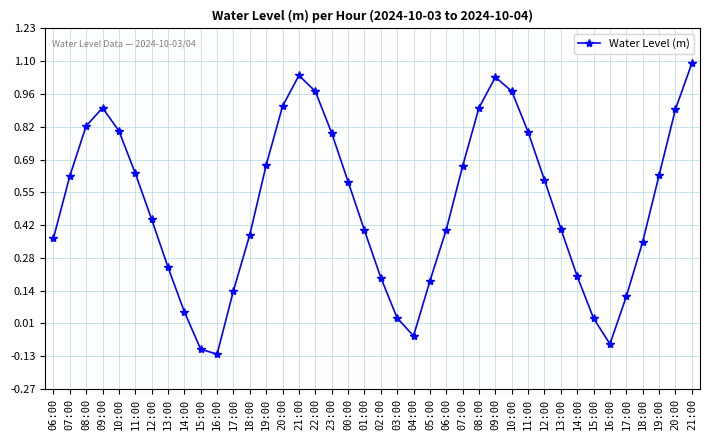

True or false: the data shows -0.1 at 16:00.

False